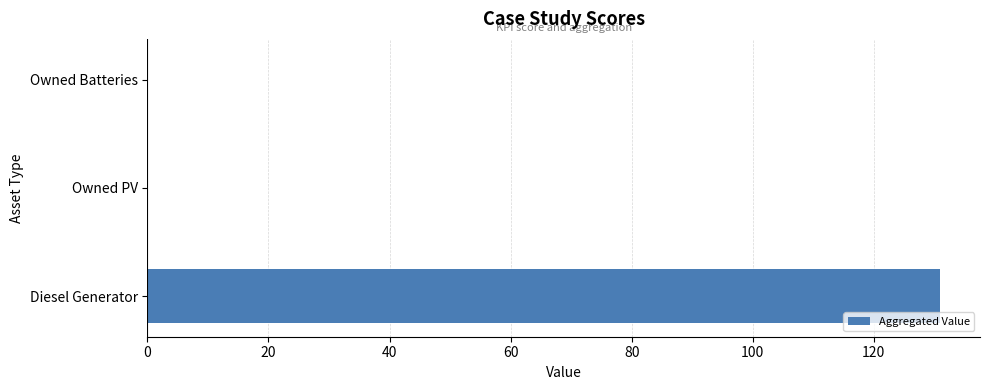

Reading top to bottom, extract all data points from this chart.

Owned Batteries=0	Owned PV=0	Diesel Generator=131